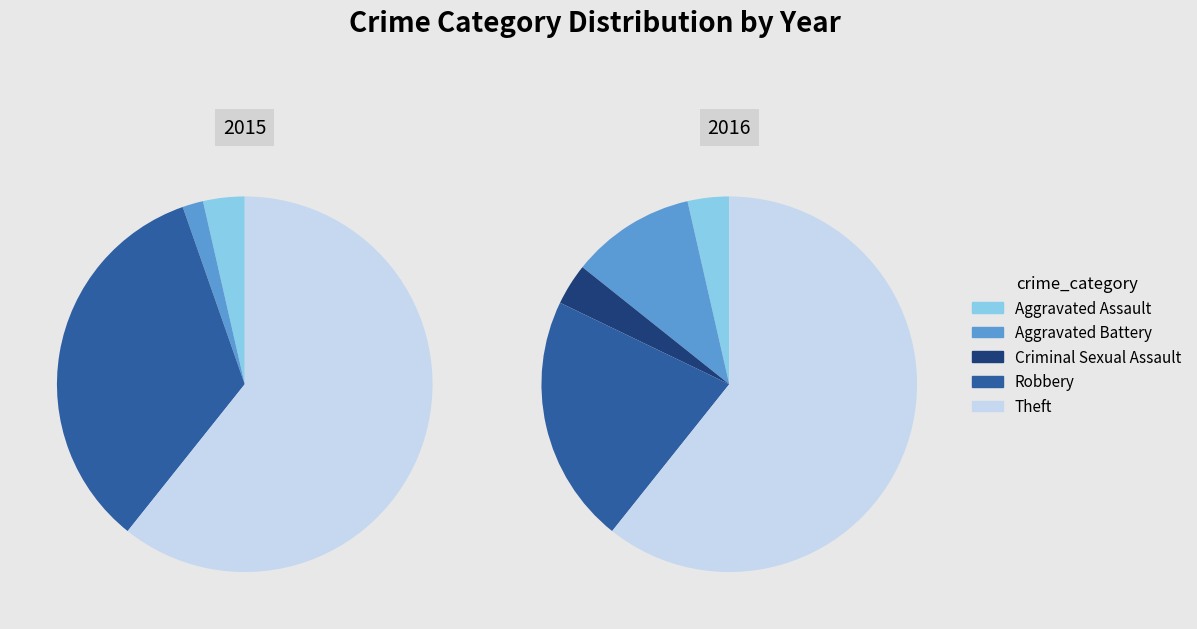

Is it true that Aggravated Assault is 10% of the pie?

False